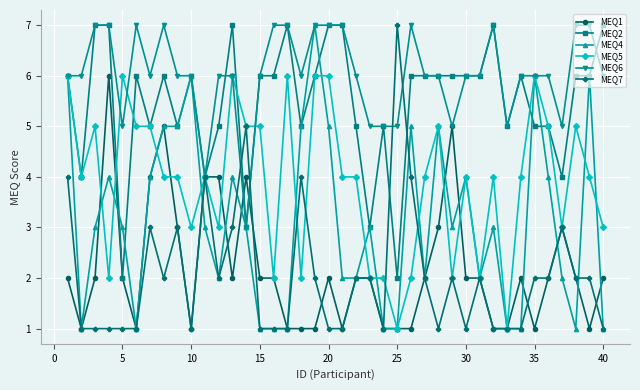

Which series has the largest total across all categories?

MEQ6